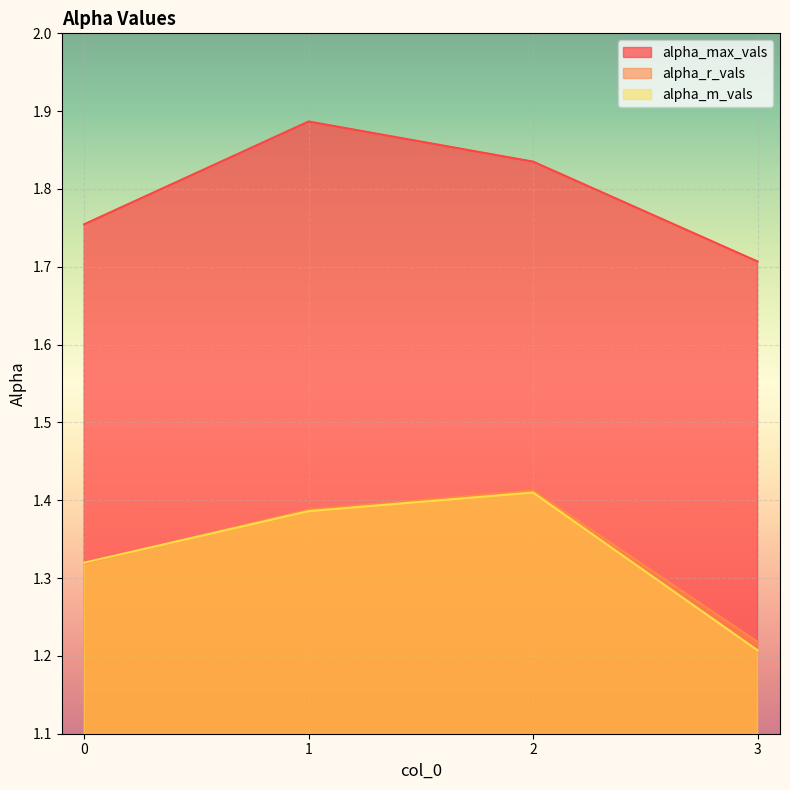

At which category does the chart reach its minimum across all series?

3